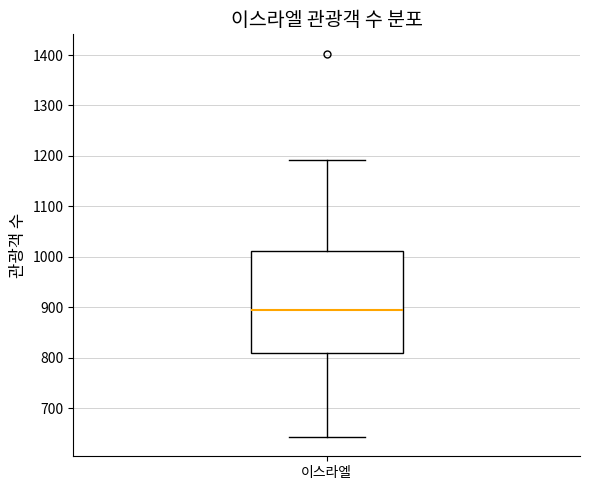

Transcribe this box plot: give where the median line is, the range the box spans, and where the two whiskers end, as read against the y-axis. The values are not printed on the chart, so give them approximately, as read against the axis.

median 890, box 810 to 1010, whiskers 640 to 1190